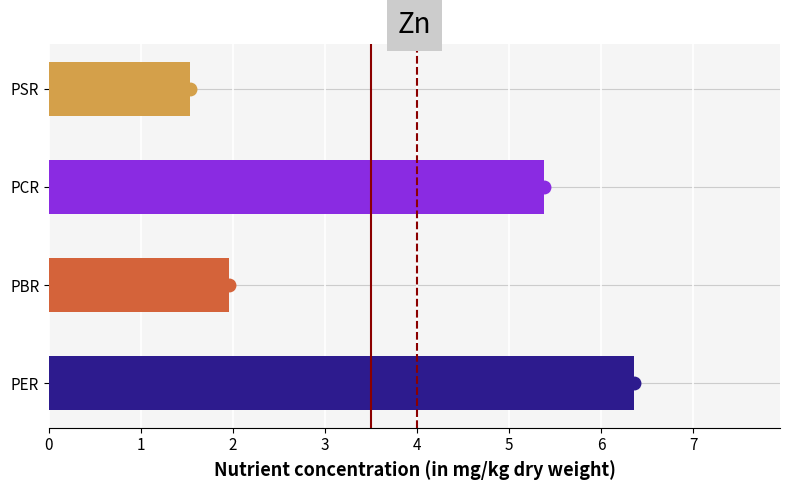

Reading top to bottom, list all the values displayed in this chart.

1.5	5.4	2.0	6.4